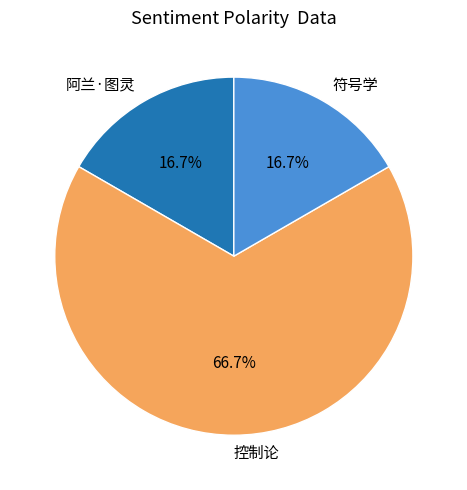

The 控制论 slice represents 67% of the pie. True or false?

True